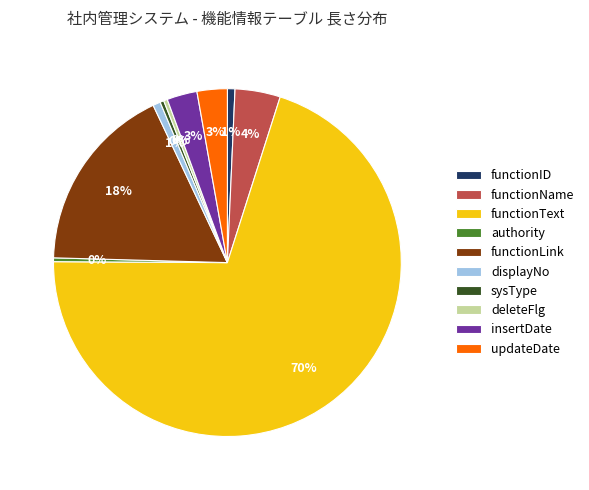

What percentage is the functionText slice, to the nearest percent?

70%